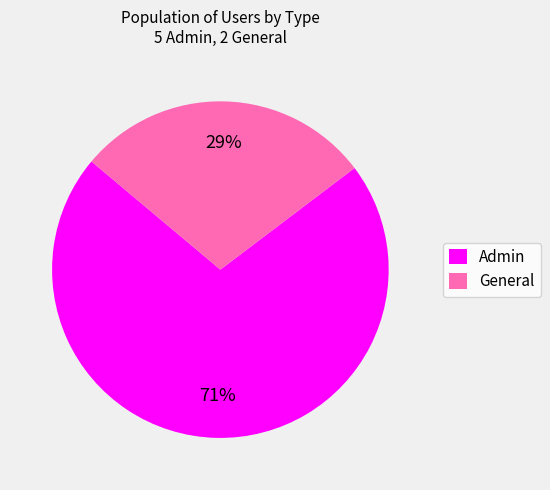

What is the largest slice in the pie chart?

Admin